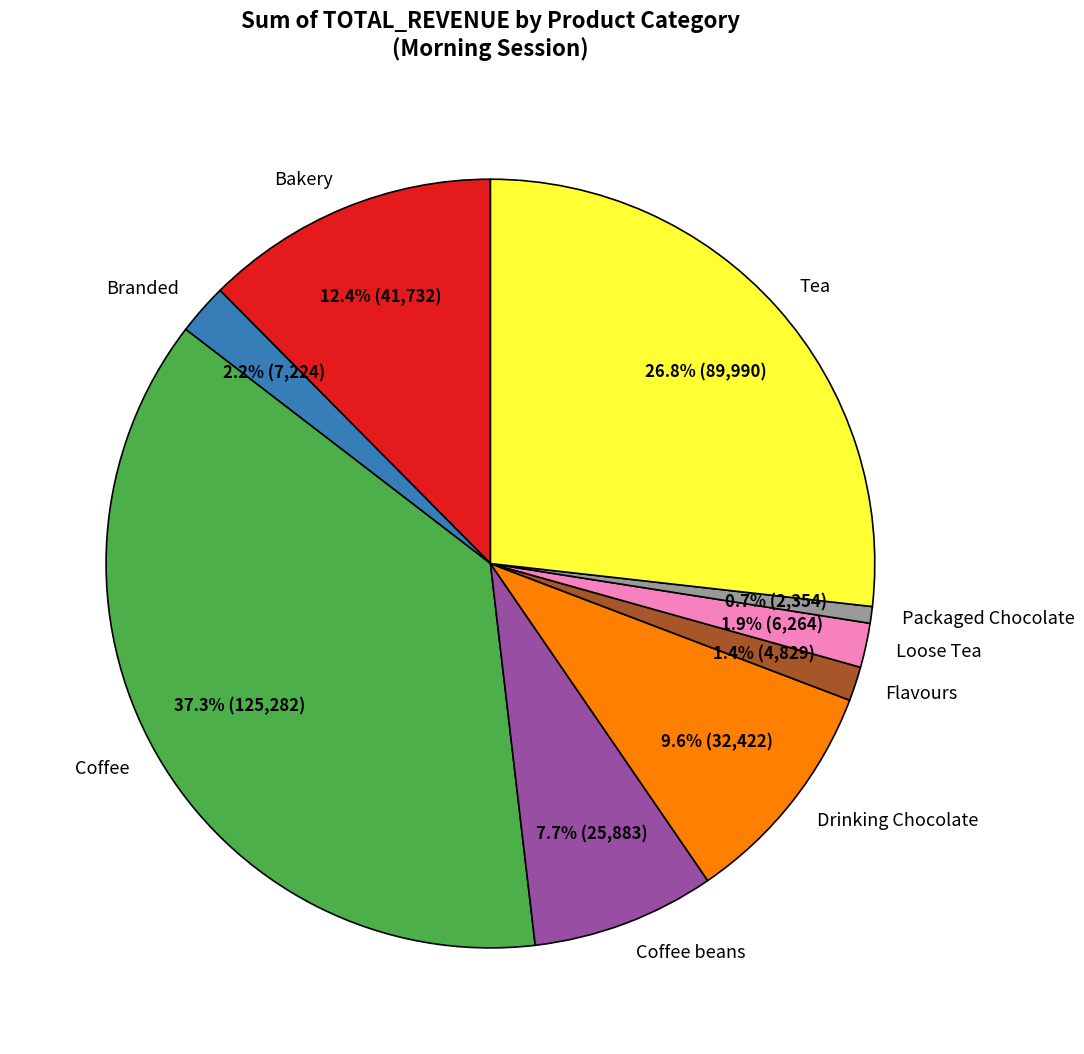

To the nearest percent, what is the difference between the Tea and Coffee beans slice percentages?

19%